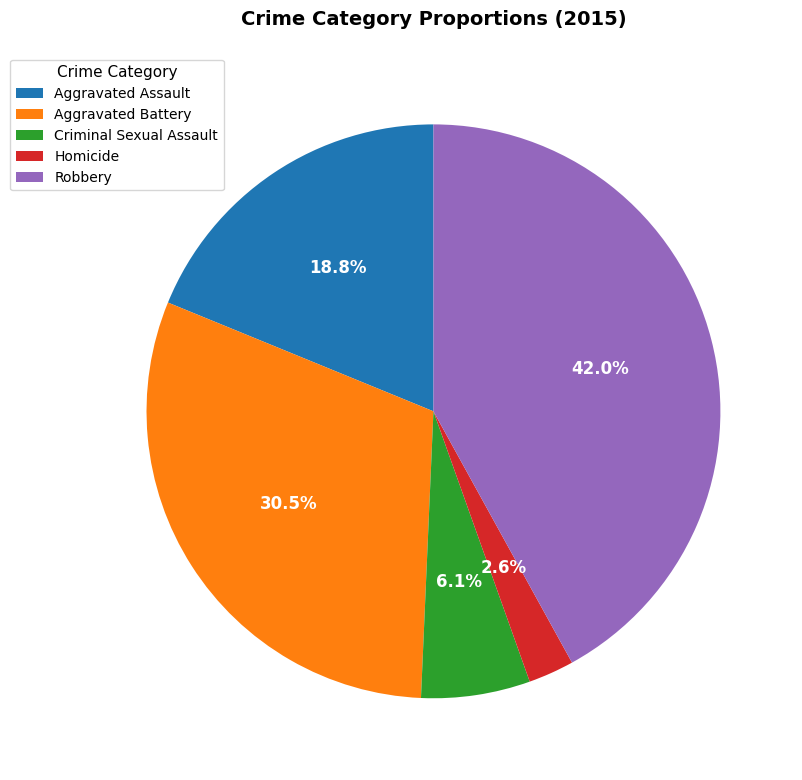

What percentage is the Homicide slice, to the nearest percent?

3%